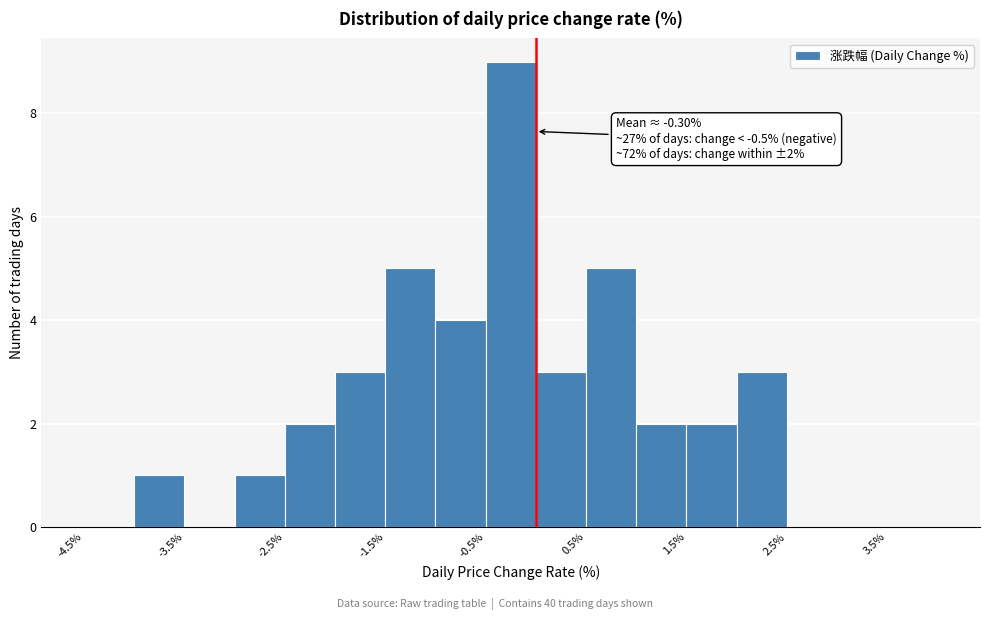

Over which range of the x-axis is the bar tallest?

-0.5 to 0.0